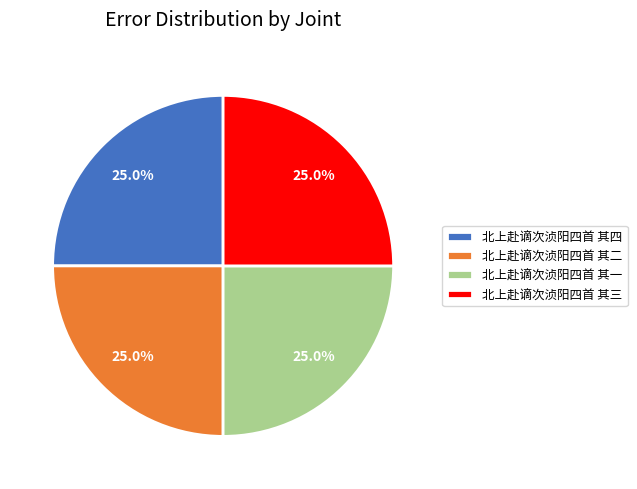

Is 北上赴谪次浈阳四首 其三 the majority of the pie?

No